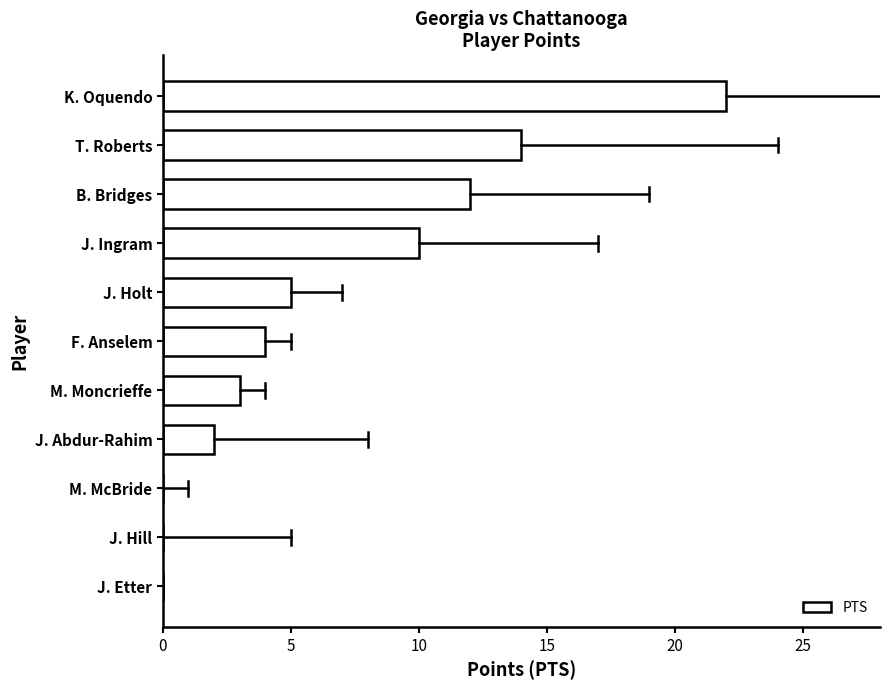

Which label corresponds to the largest value in the chart?

K. Oquendo